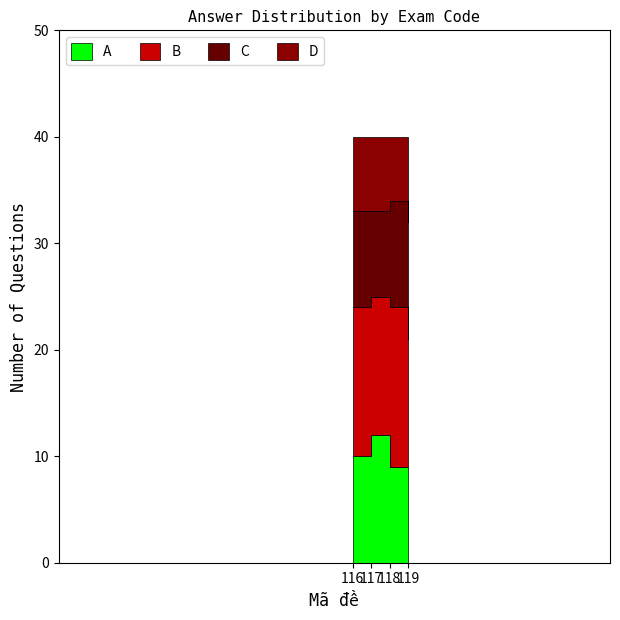

What is the maximum value shown in the chart?

15